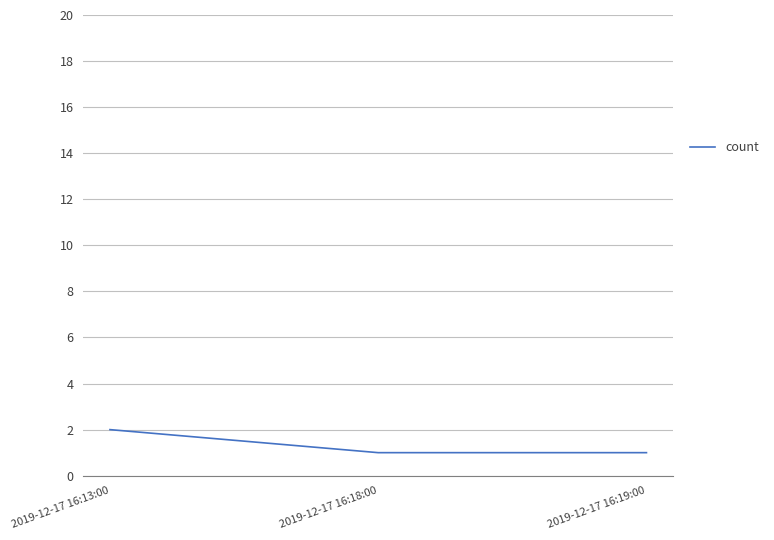

What is the approximate value at 2019-12-17 16:13:00?

2